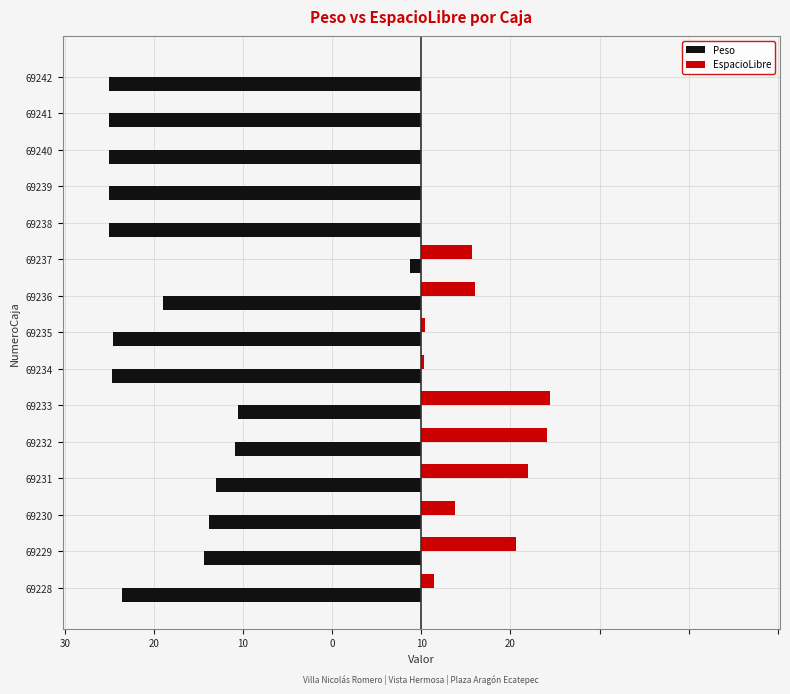

What are all the series names shown in the legend?

Peso, EspacioLibre